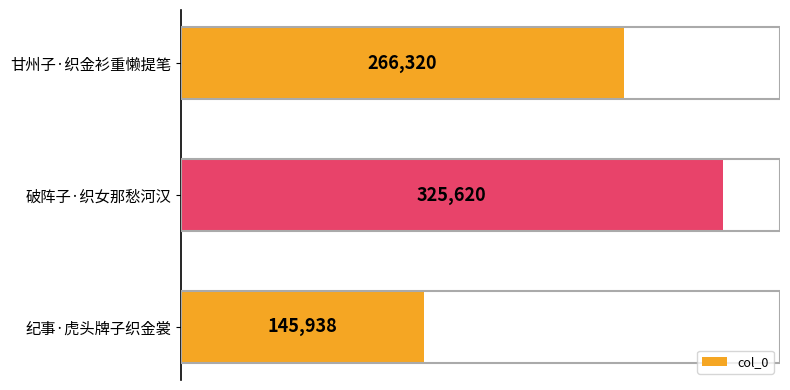

Read the value at 甘州子·织金衫重懒提笔.

266320